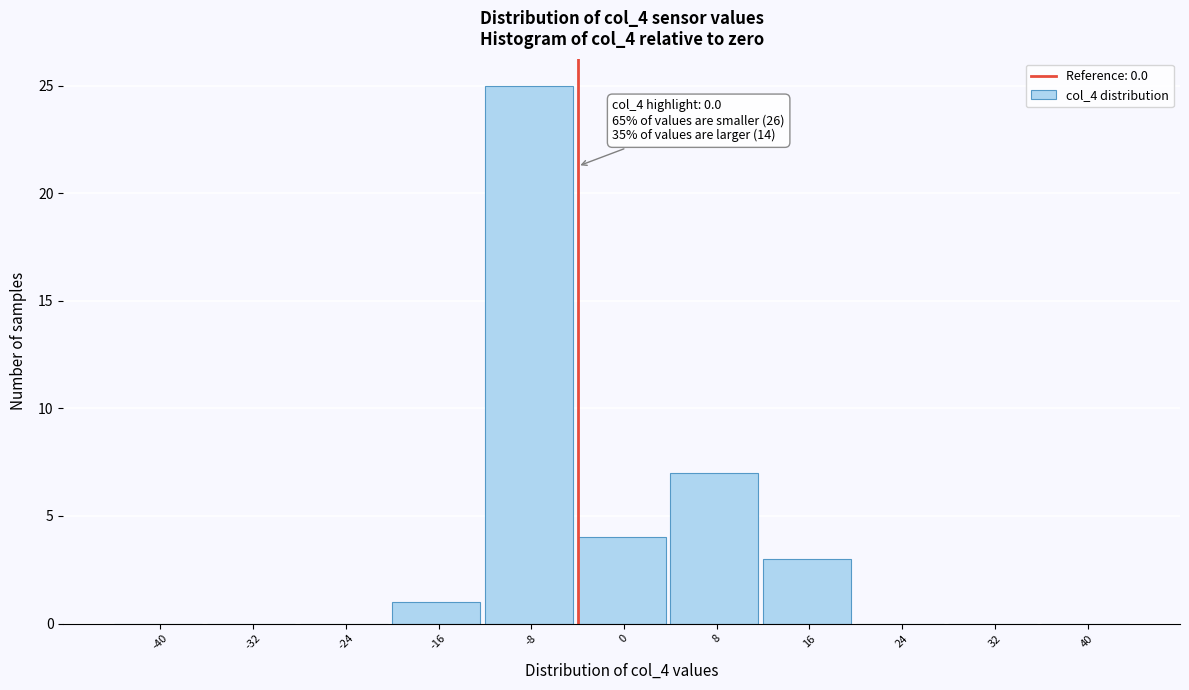

Reading right to left, transcribe all the data shown in this chart.

40=0	32=0	24=0	16=3	8=7	0=4	-8=25	-16=1	-24=0	-32=0	-40=0